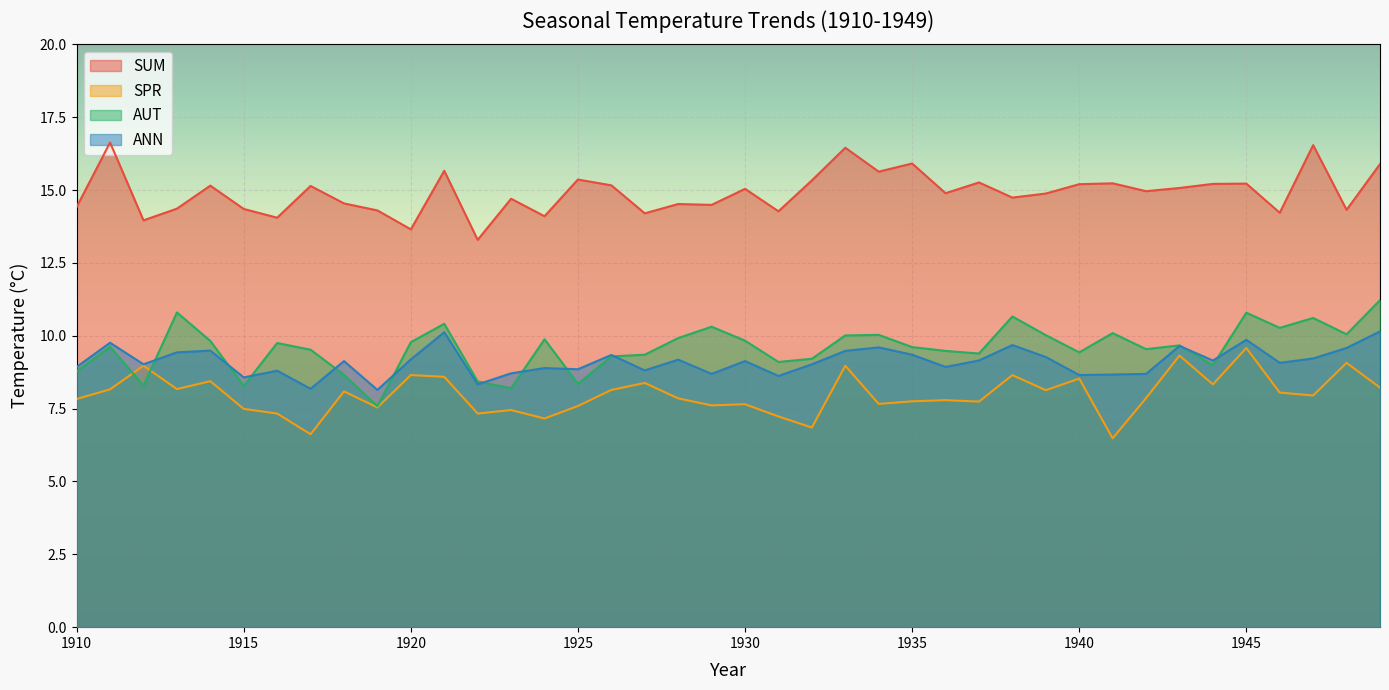

After their last crossing, which series has the higher values: SPR or AUT?

AUT